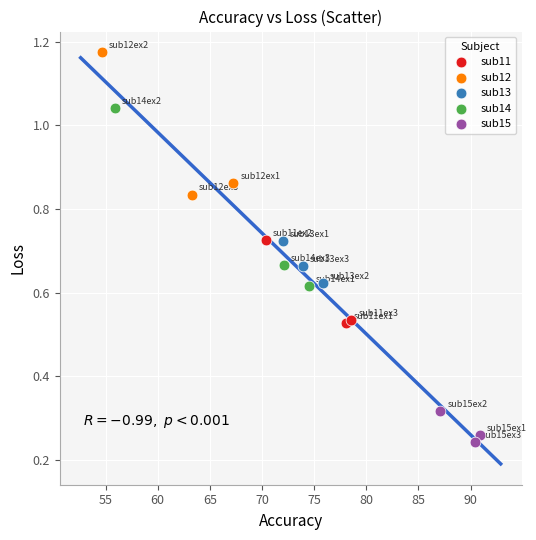

Which series has the largest Y range (max minus min)?

sub14